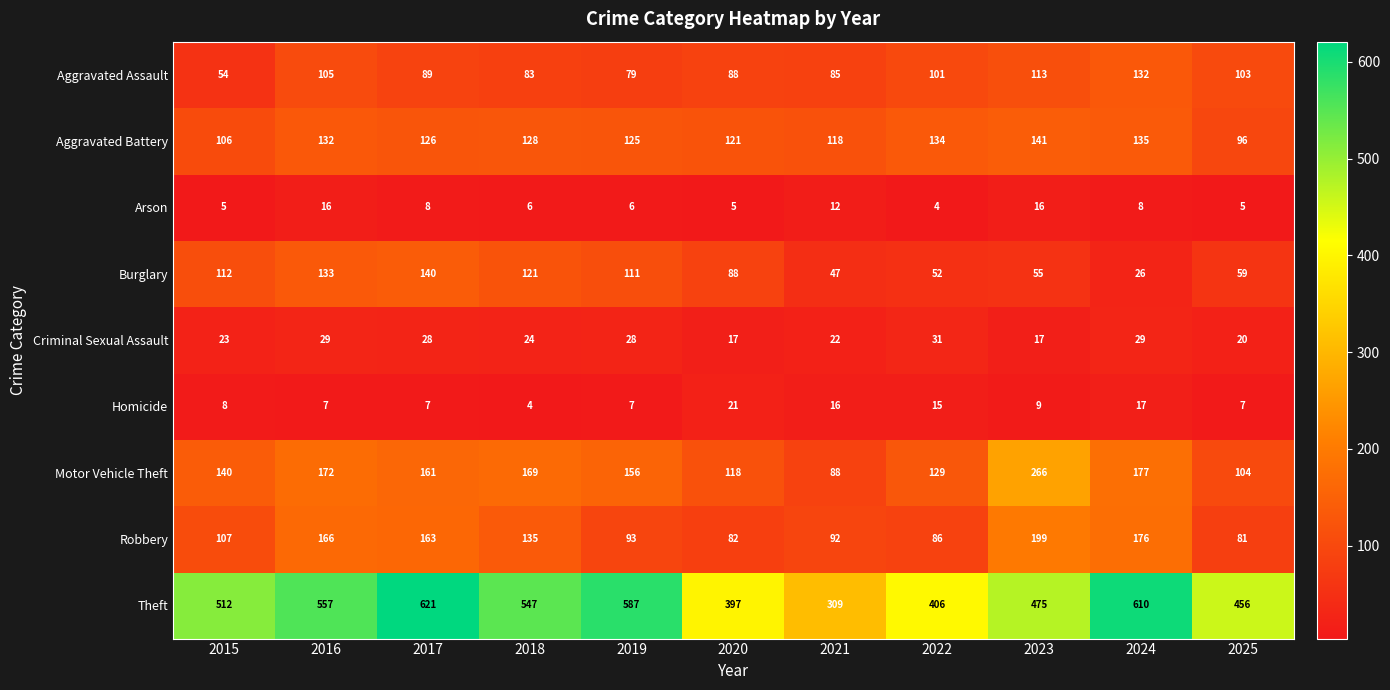

Which series has the largest total across all categories?

Theft